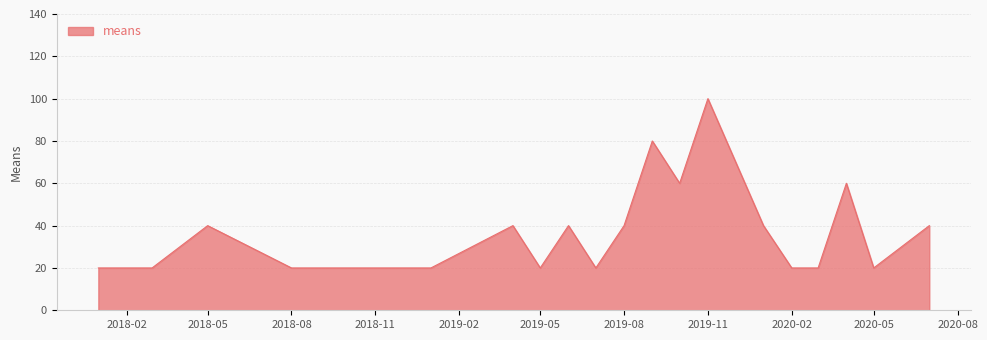

Count the number of data series in this chart.

1